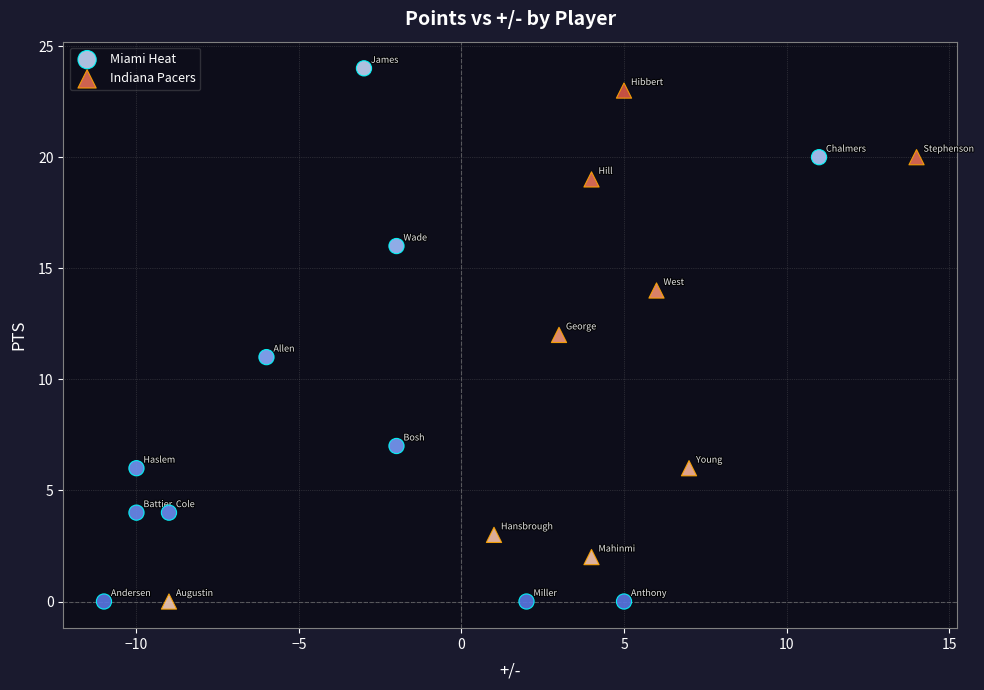

Which series has the largest Y range (max minus min)?

Miami Heat